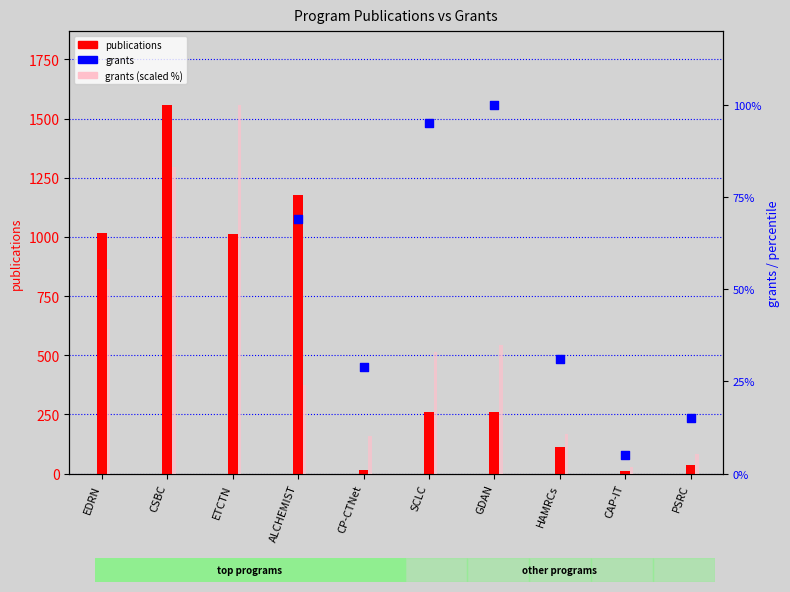

Which series reaches the minimum Y coordinate?

grants (scaled)